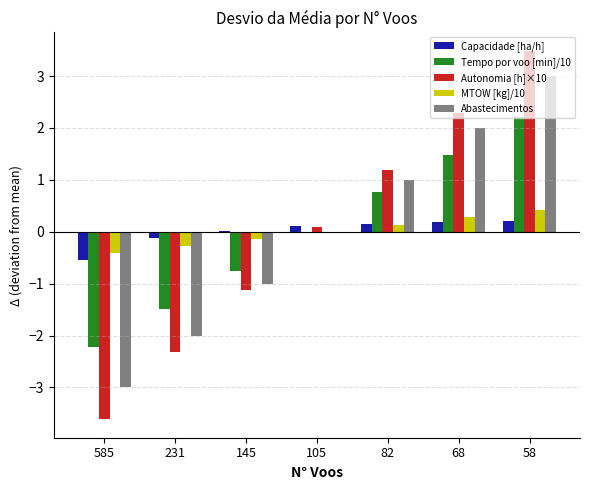

The value of Abastecimentos at 231 is -0.7. True or false?

False